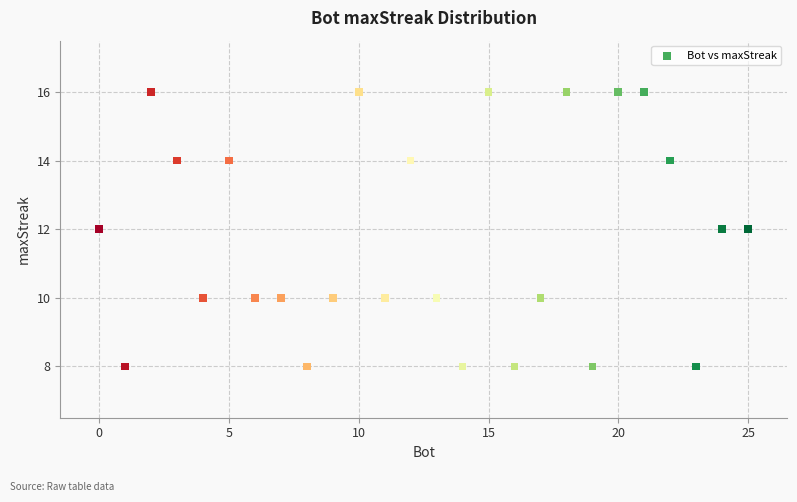

What is the range of X values (max minus min)?

25